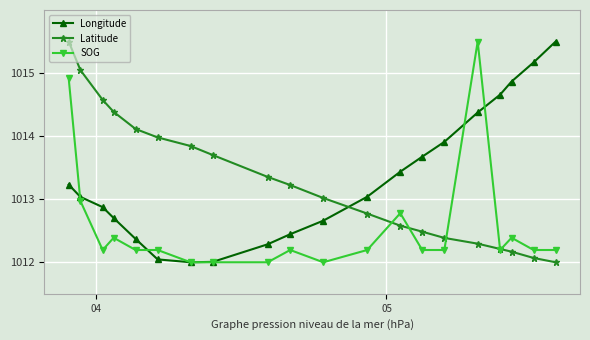

True or false: SOG and Latitude intersect in this chart.

True